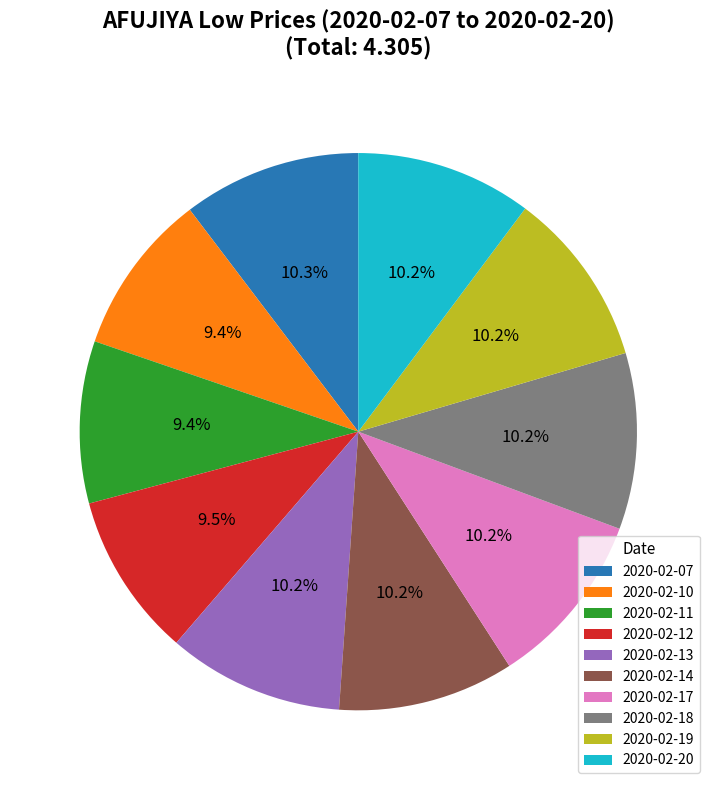

To the nearest percent, what is the difference between the 2020-02-19 and 2020-02-10 slice percentages?

1%